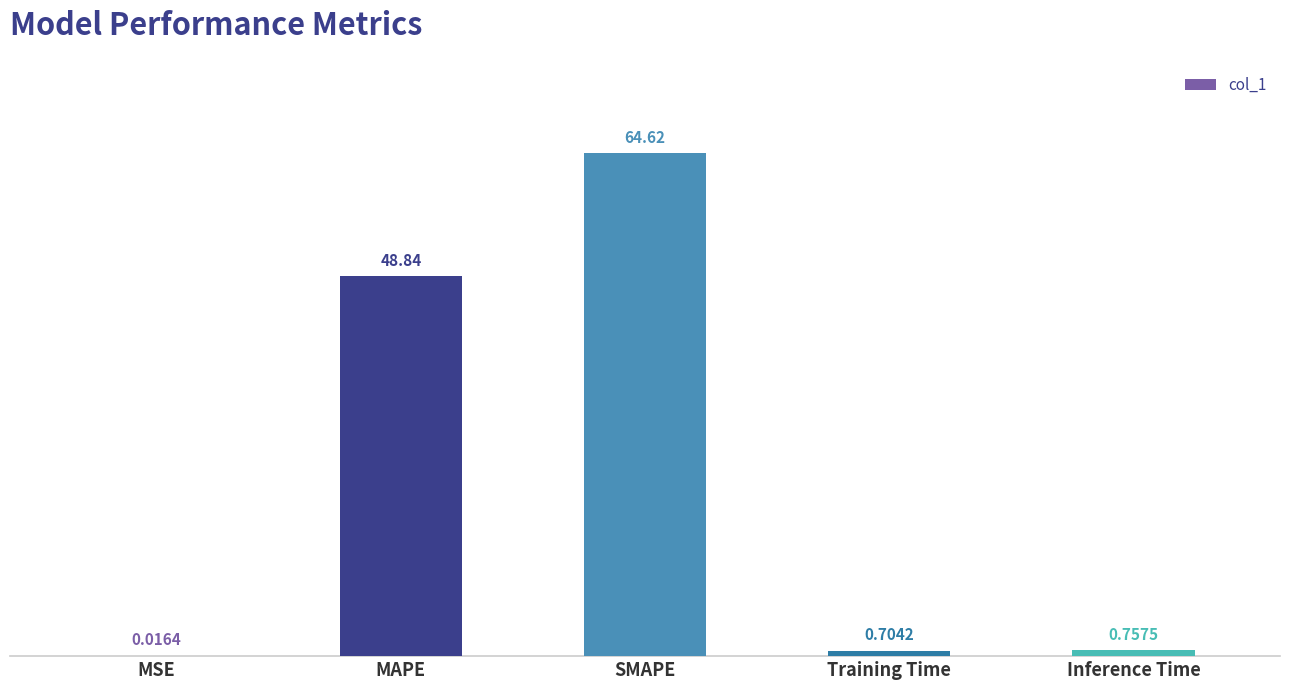

Which category has the highest value across all series?

SMAPE